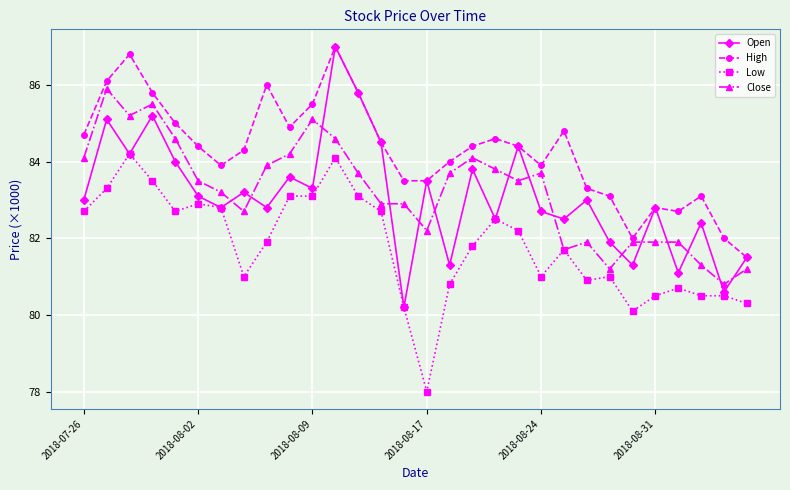

What is the value of the Close point at the 2nd from the left?

85.9